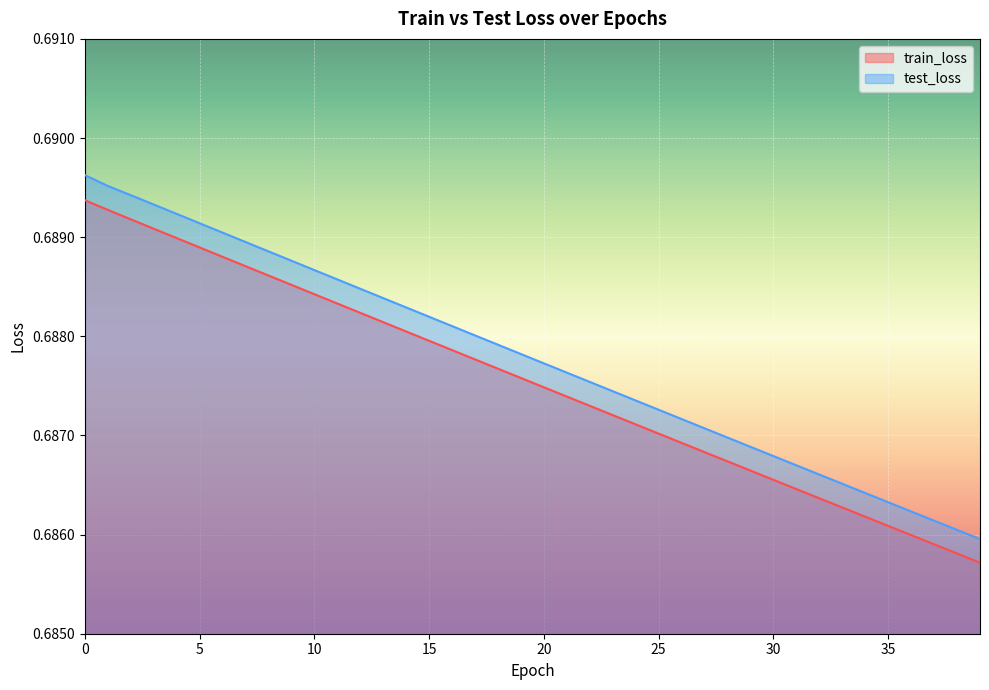

The value of test_loss at 16 is 0.7. True or false?

True